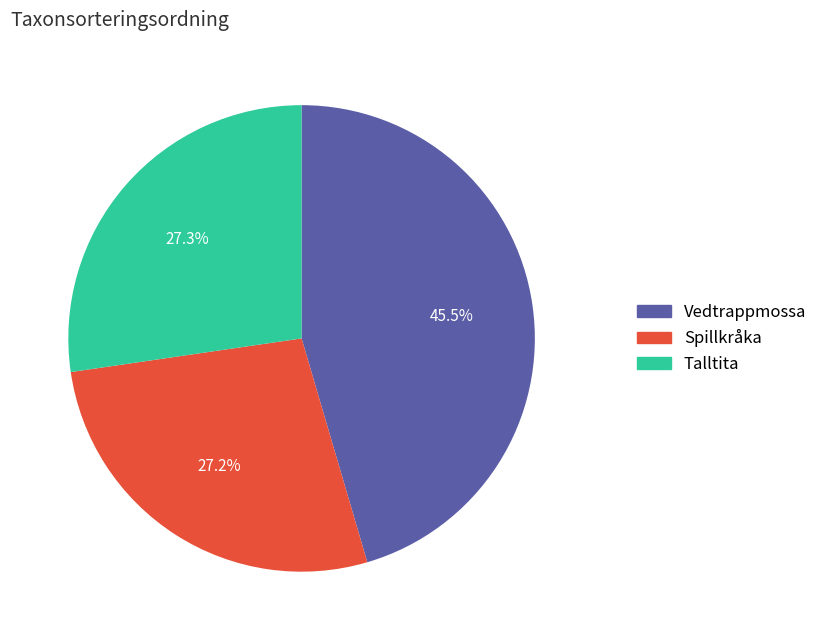

To the nearest percent, what is the difference between the Spillkråka and Vedtrappmossa slice percentages?

18%